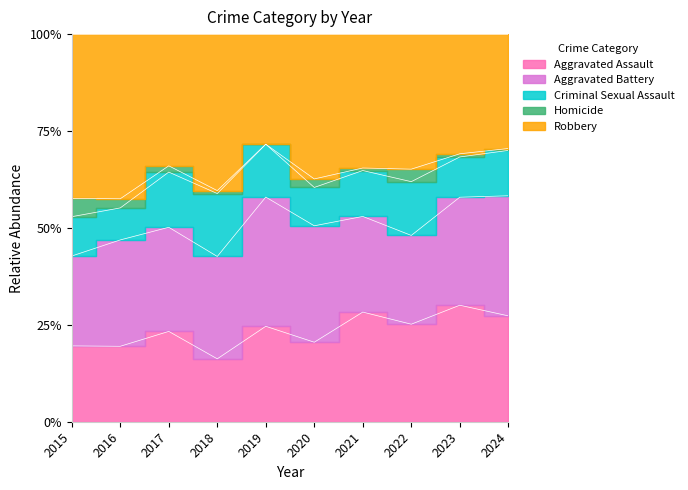

What are all the series names shown in the legend?

Aggravated Assault, Aggravated Battery, Criminal Sexual Assault, Homicide, Robbery